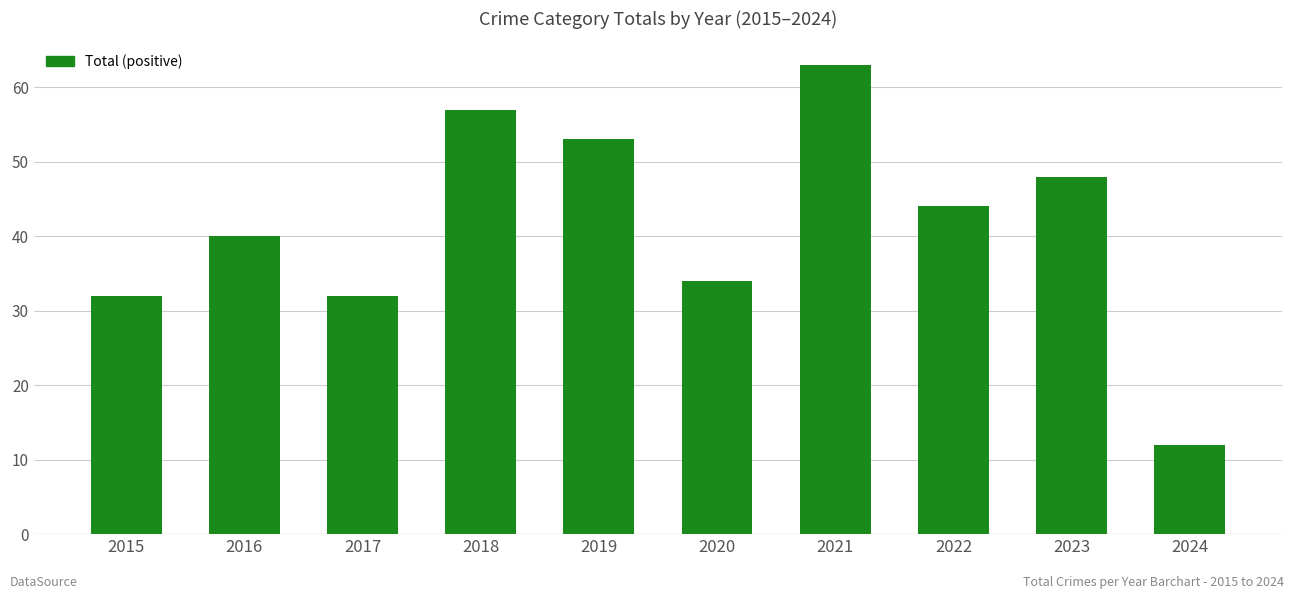

How many values are below 44?

5